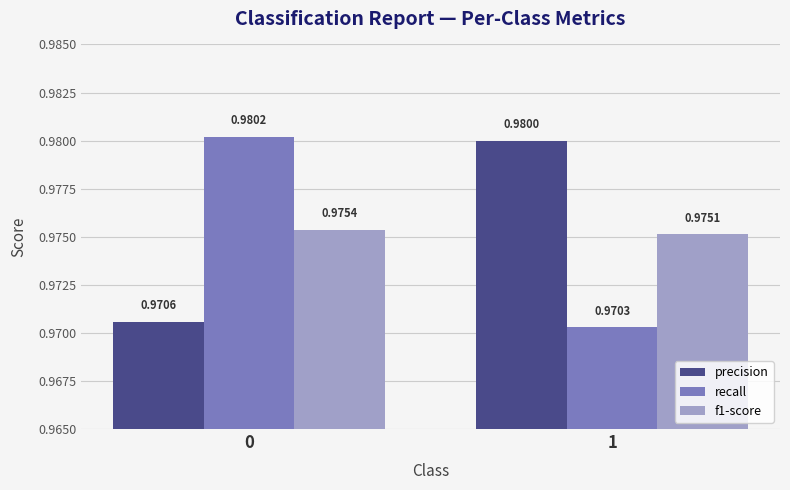

How many groups of bars are there?

2